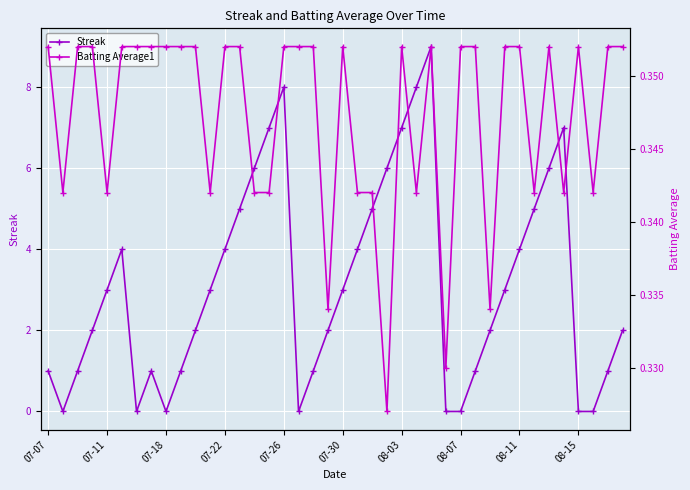

Reading left to right, extract all data points from this chart.

Streak: 1.0	0.0	1.0	2.0	3.0	4.0	0.0	1.0	0.0	1.0	2.0	3.0	4.0	5.0	6.0	7.0	8.0	0.0	1.0	2.0	3.0	4.0	5.0	6.0	7.0	8.0	9.0	0.0	0.0	1.0	2.0	3.0	4.0	5.0	6.0	7.0	0.0	0.0	1.0	2.0
Batting Average1: 0.4	0.3	0.4	0.4	0.3	0.4	0.4	0.4	0.4	0.4	0.4	0.3	0.4	0.4	0.3	0.3	0.4	0.4	0.4	0.3	0.4	0.3	0.3	0.3	0.4	0.3	0.4	0.3	0.4	0.4	0.3	0.4	0.4	0.3	0.4	0.3	0.4	0.3	0.4	0.4